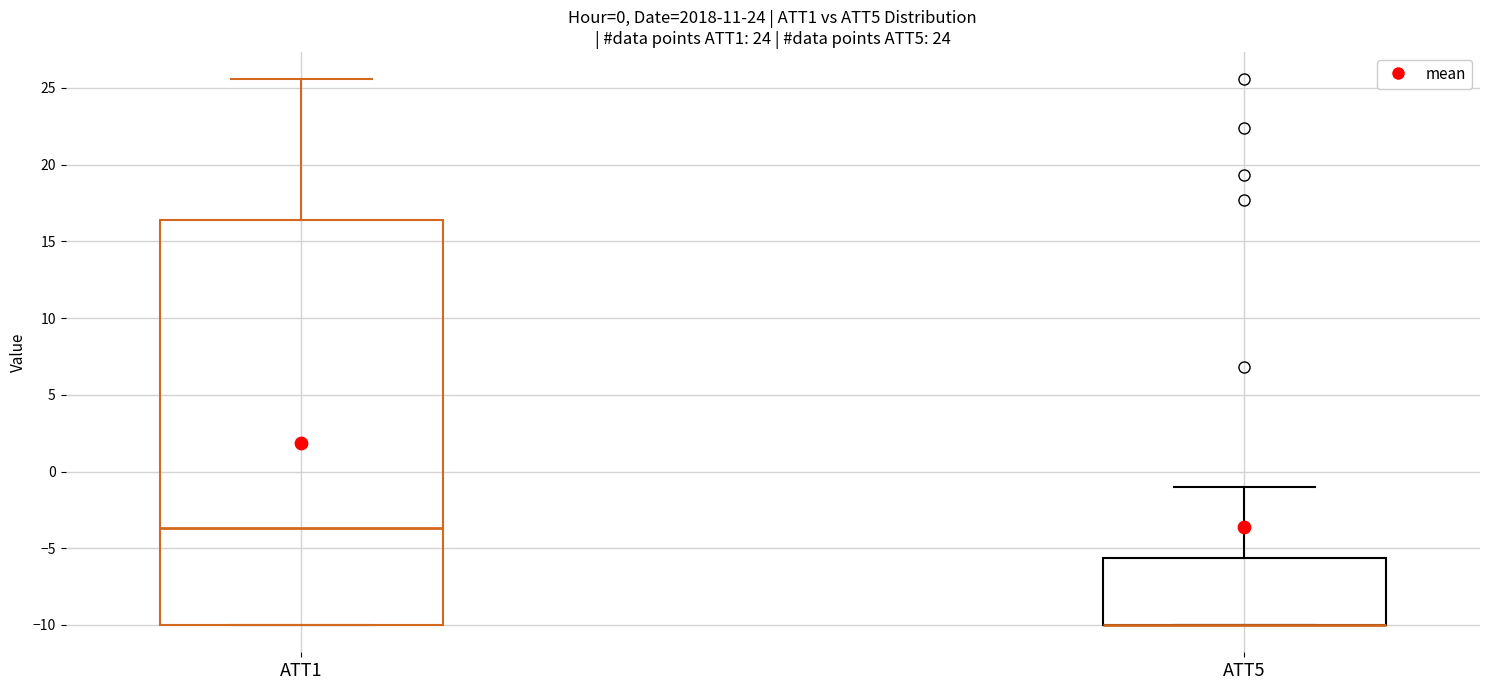

Which box is the tallest, from its lower edge to its upper edge?

ATT1